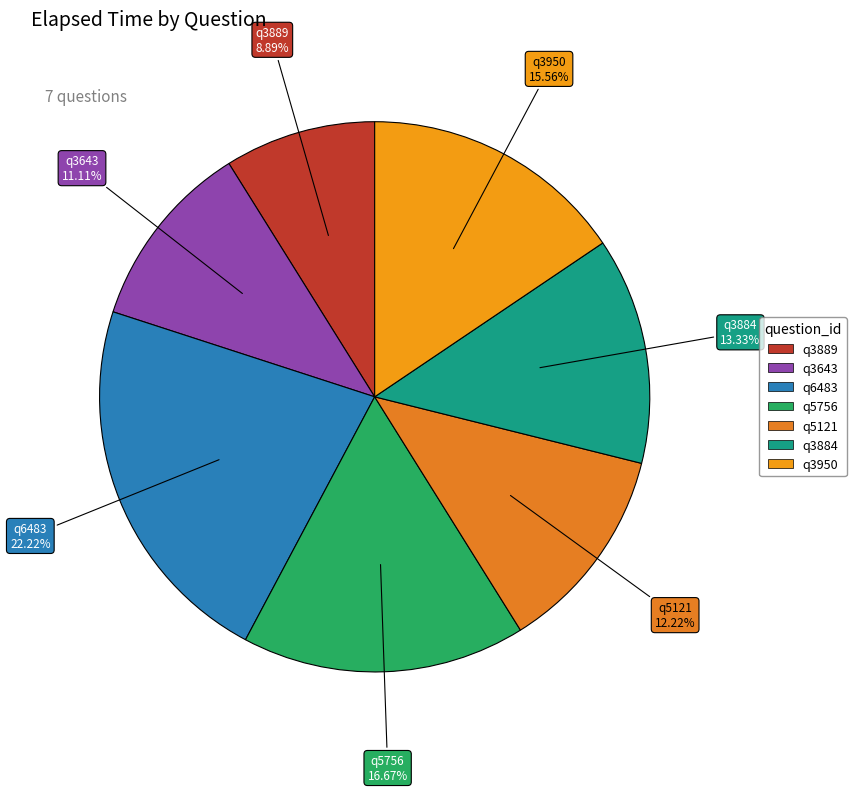

To the nearest percent, what is the difference between the q5121 and q3884 slice percentages?

1%